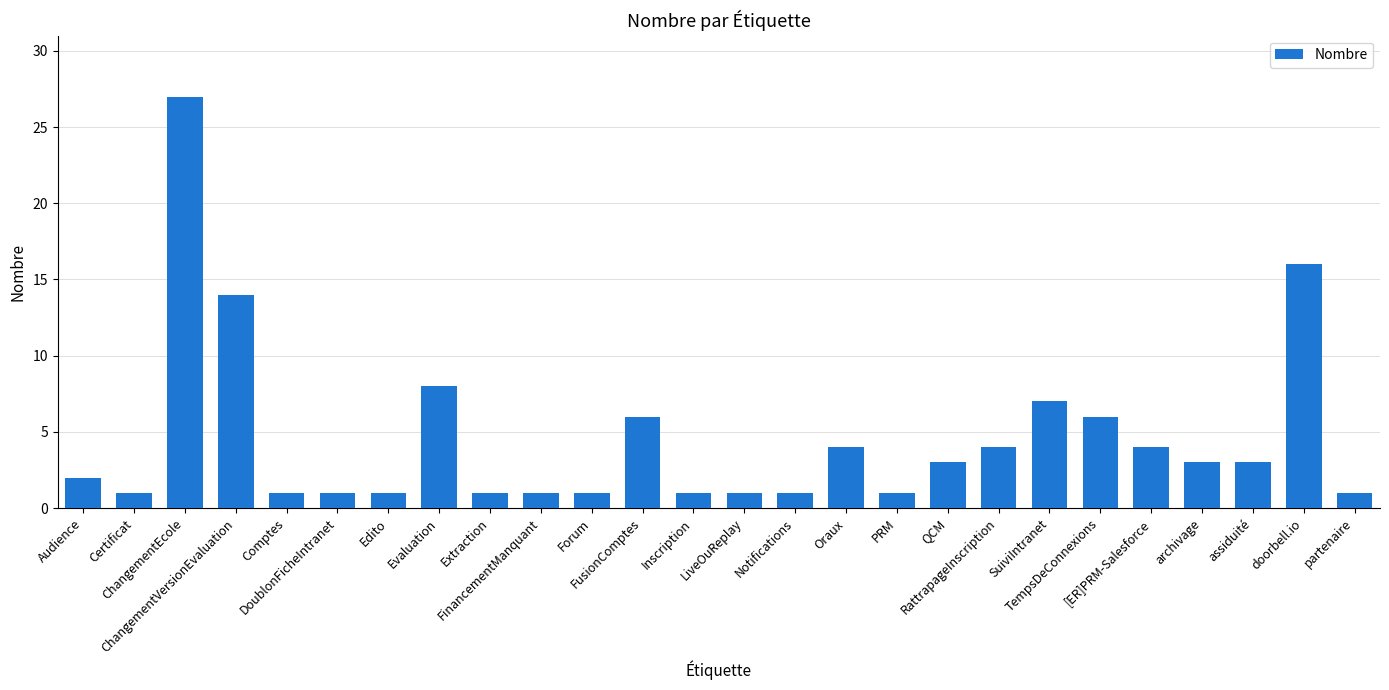

At which label is the value closest to 14?

ChangementVersionEvaluation